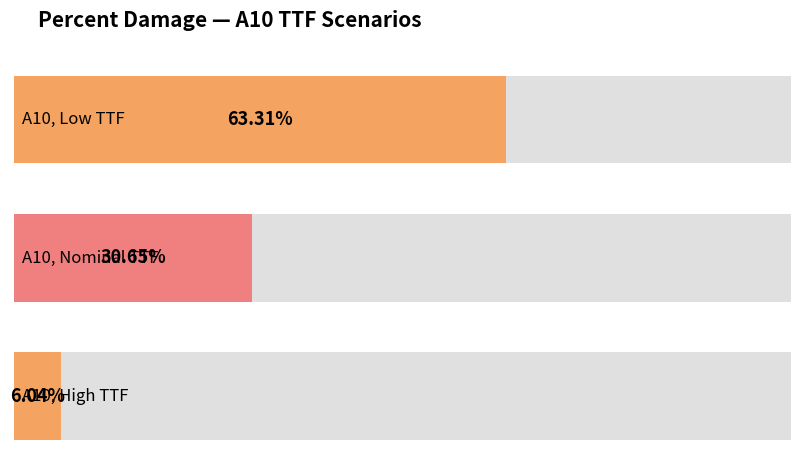

How many data points does each series have?

3